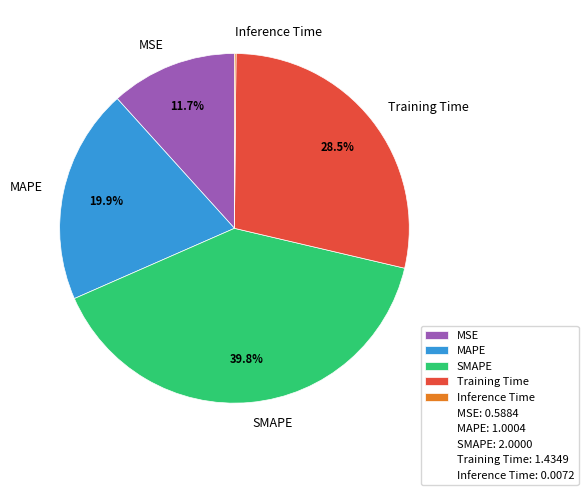

Which has a higher value, MSE or SMAPE?

SMAPE